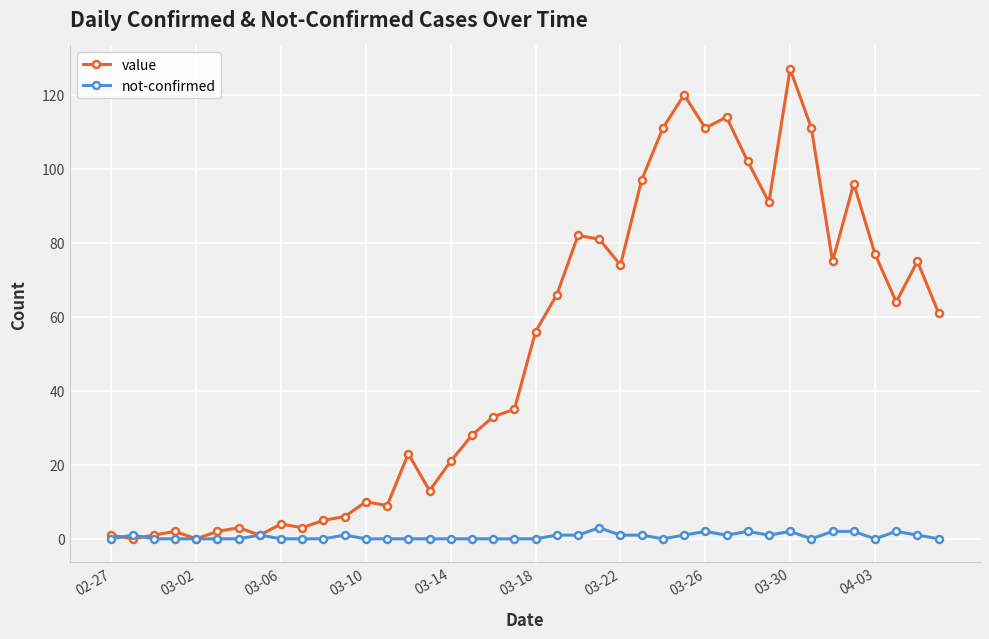

What are all the series names shown in the legend?

value, not-confirmed